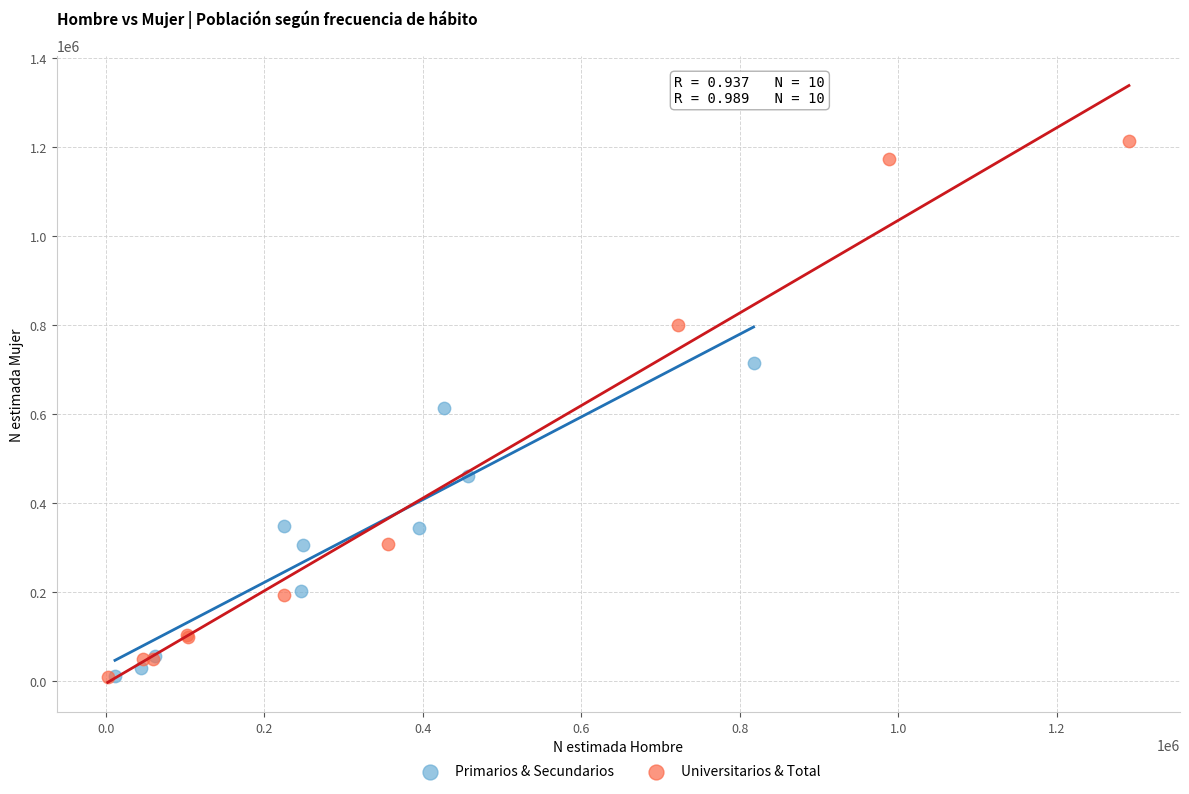

Which series has the largest Y range (max minus min)?

Universitarios & Total